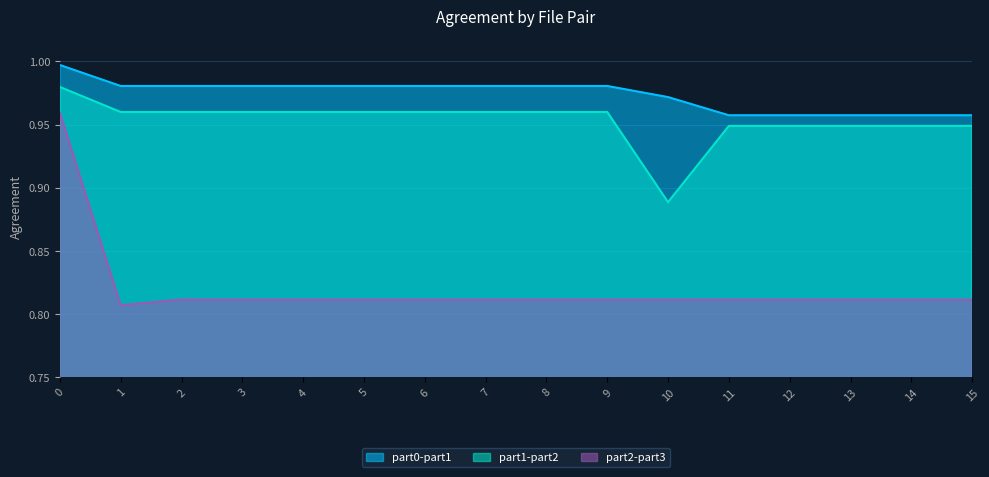

What is the value of the part1-part2 point at the 16th from the left?

0.9